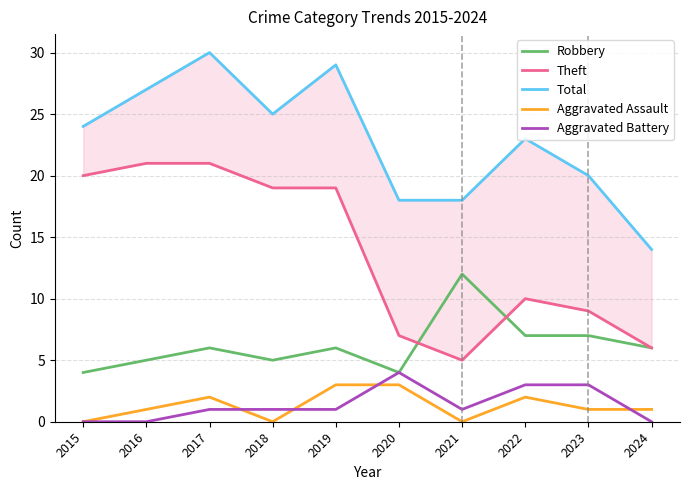

Reading left to right, transcribe all the data shown in this chart.

Robbery: 4	5	6	5	6	4	12	7	7	6
Theft: 20	21	21	19	19	7	5	10	9	6
Total: 24	27	30	25	29	18	18	23	20	14
Aggravated Assault: 0	1	2	0	3	3	0	2	1	1
Aggravated Battery: 0	0	1	1	1	4	1	3	3	0